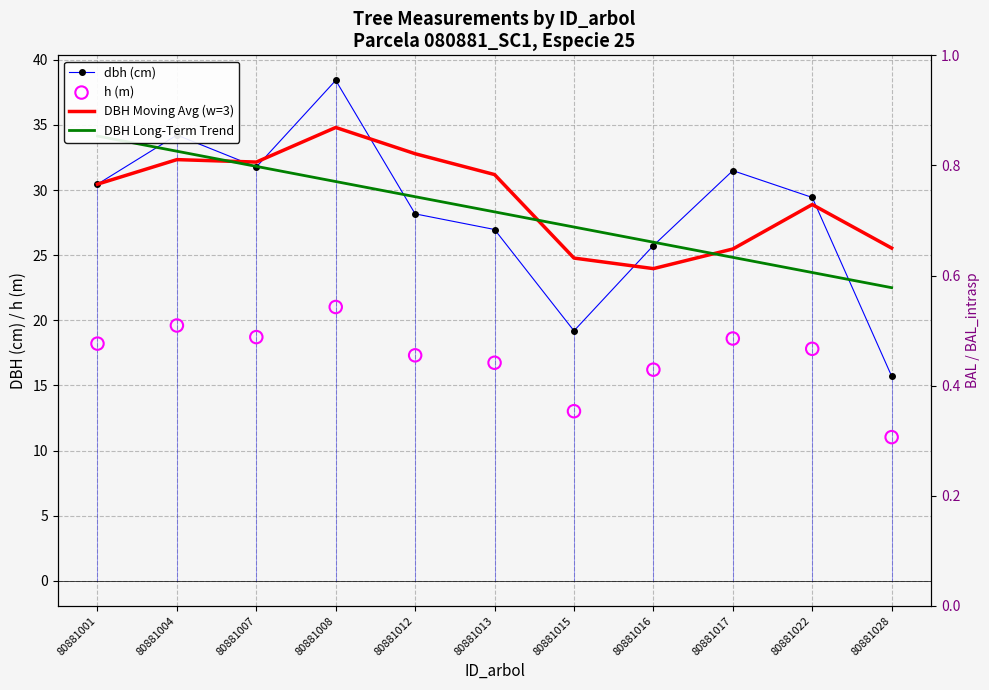

Which series reaches the maximum Y coordinate?

dbh (cm)